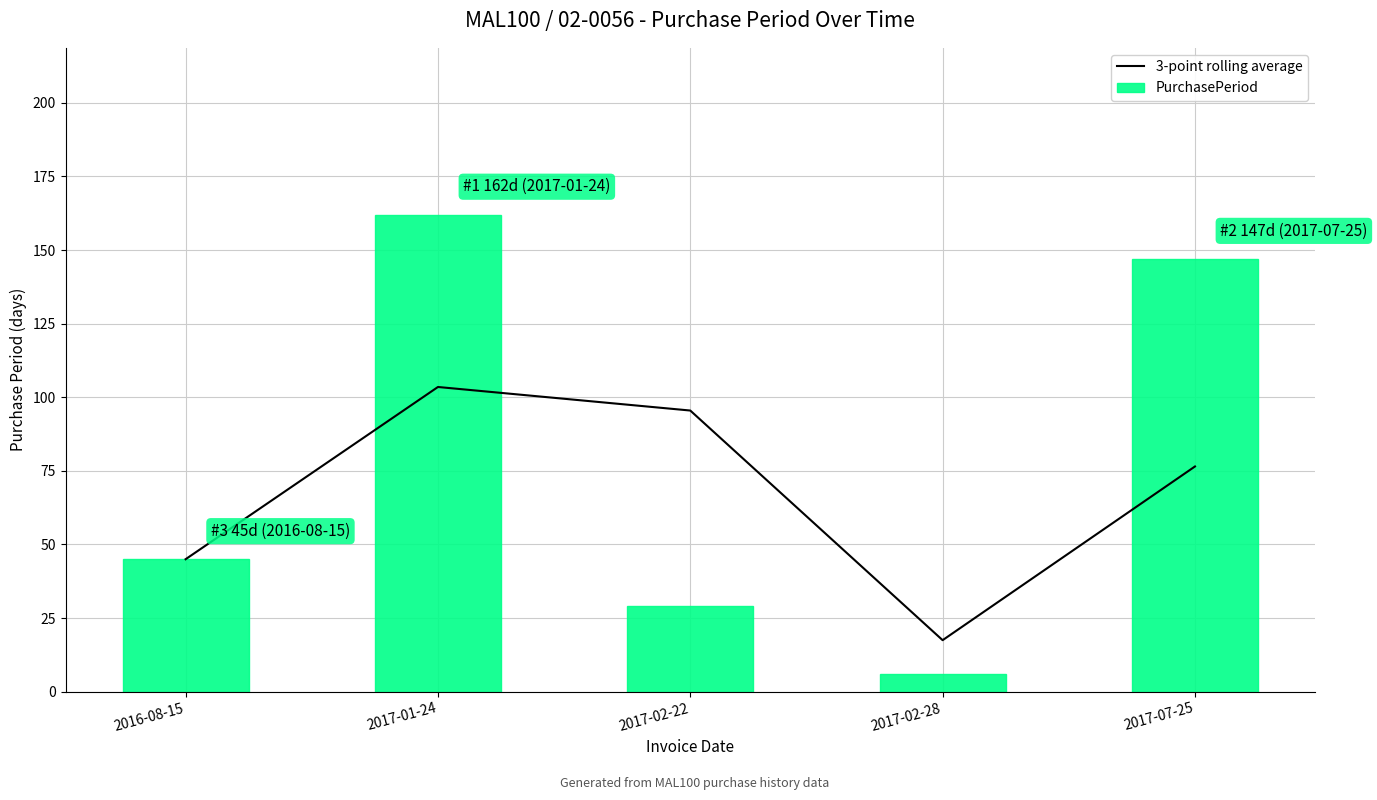

Reading right to left, transcribe all the data shown in this chart.

3-point rolling average: 76.5	17.5	95.5	103.5	45.0
PurchasePeriod: 147.0	6.0	29.0	162.0	45.0